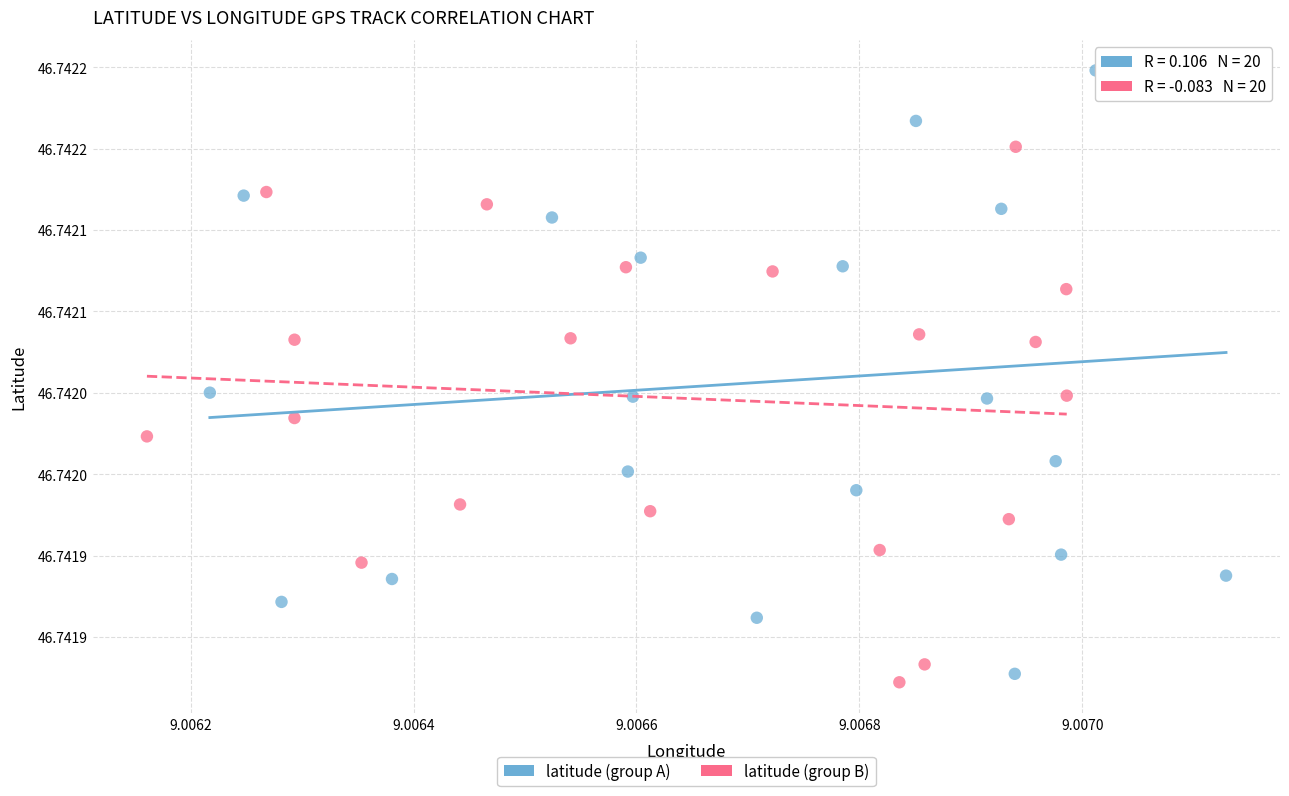

Which series contains the lowest Y value?

latitude (group B)